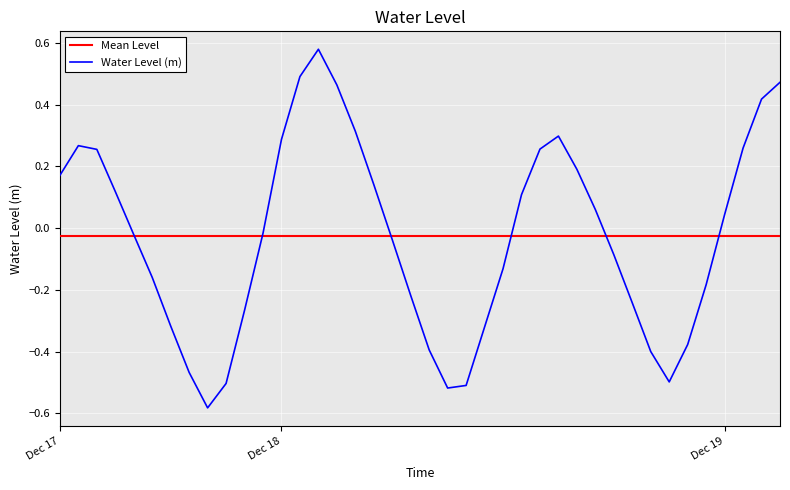

Which series has the widest spread of values?

Water Level (m)